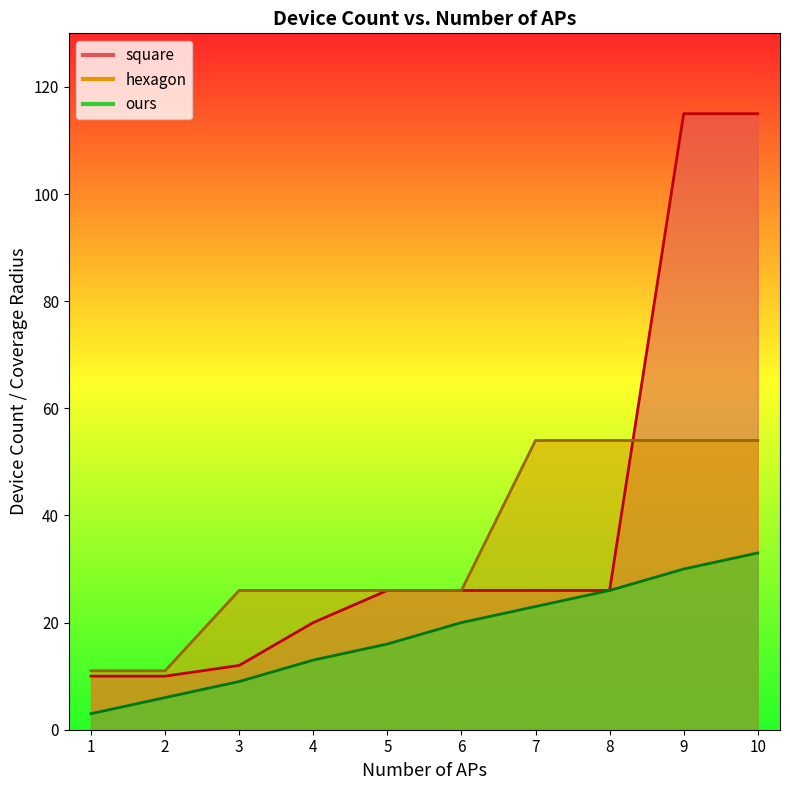

Which category has the lowest value across all series?

1